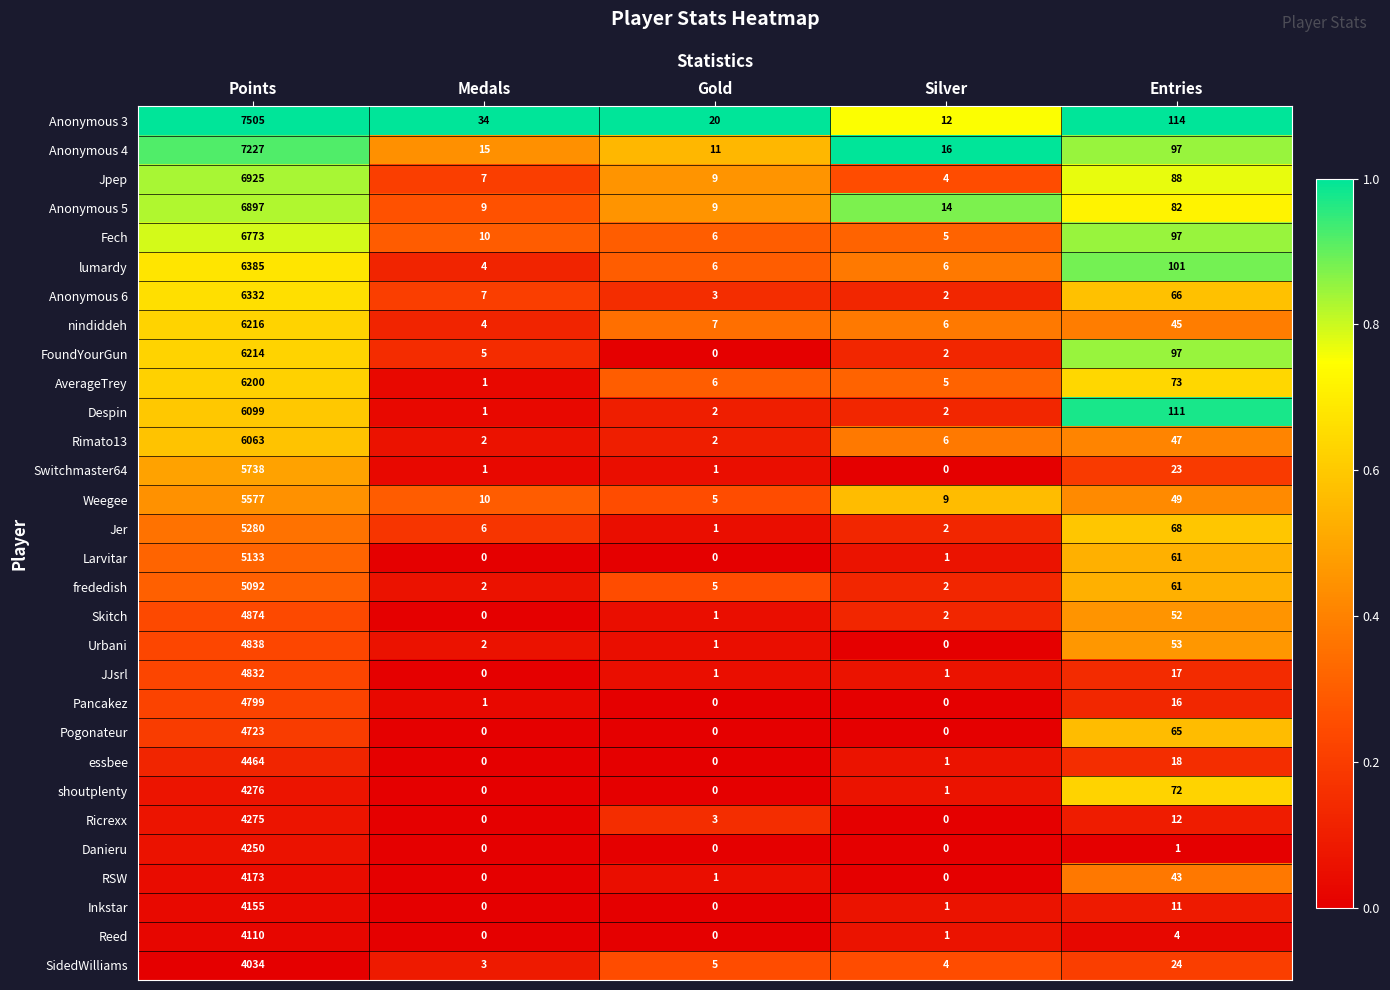

Between Points and Medals, which series saw the biggest shift?

Anonymous 3